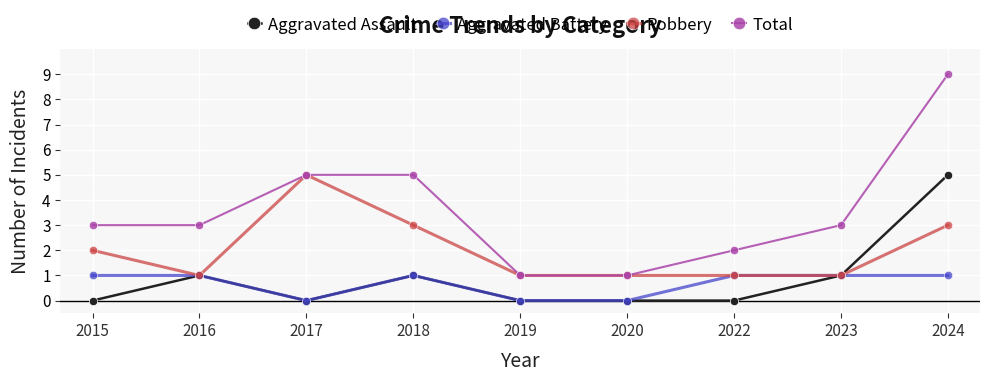

What is the value of the Robbery point at the 2nd from the left?

1